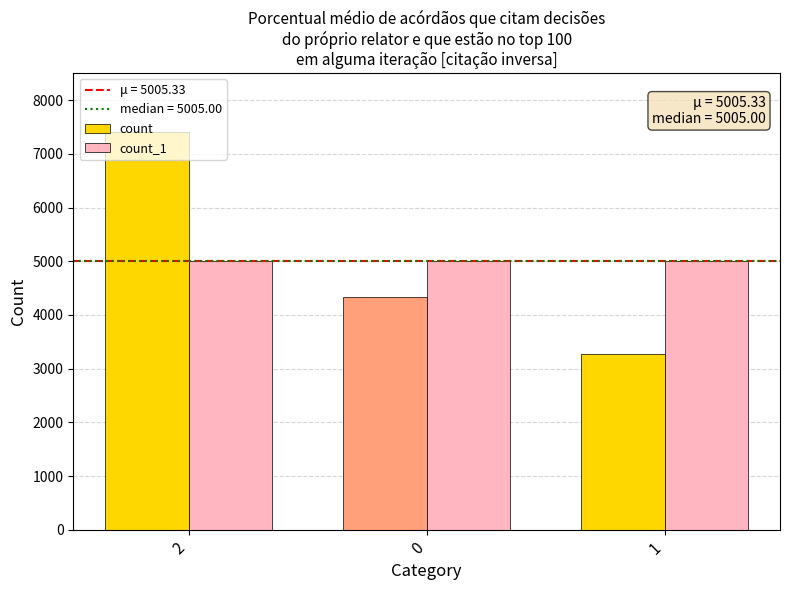

Rank the series at 2 from lowest to highest value.

count_1, count